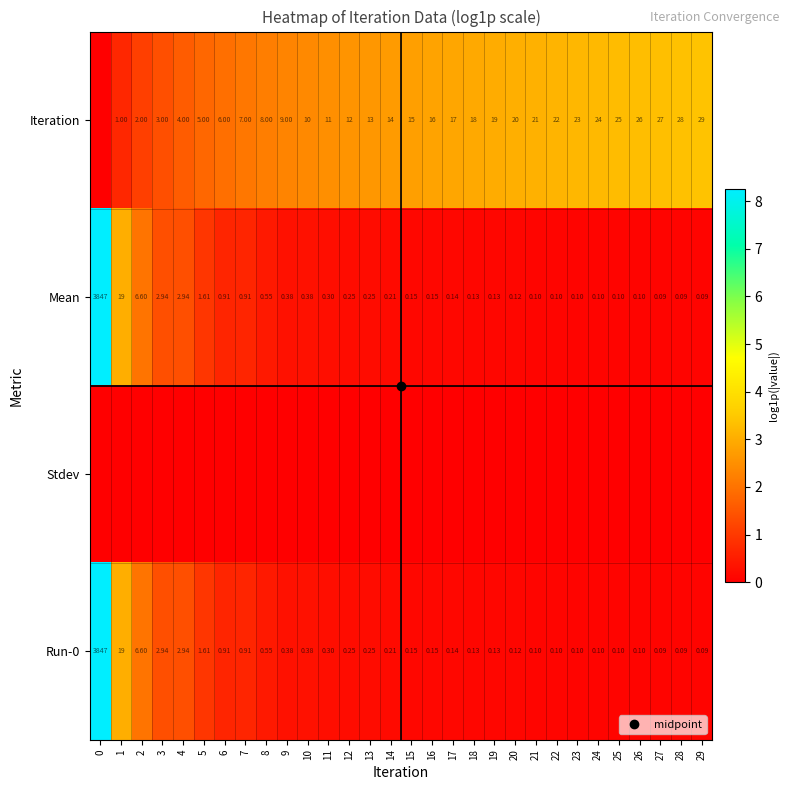

Rank the categories by Run-0 value from highest to lowest.

0, 1, 2, 3, 4, 5, 6, 7, 8, 10, 9, 11, 13, 12, 14, 16, 15, 17, 18, 19, 20, 22, 21, 25, 24, 26, 23, 27, 28, 29